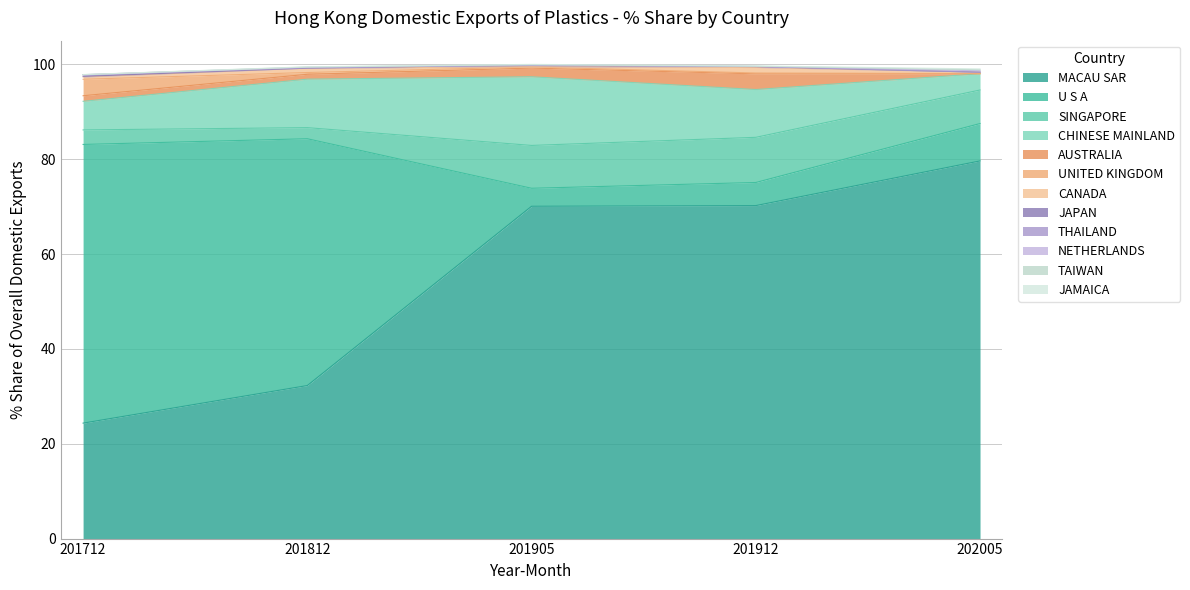

What is the highest value of the MACAU SAR series?

79.6